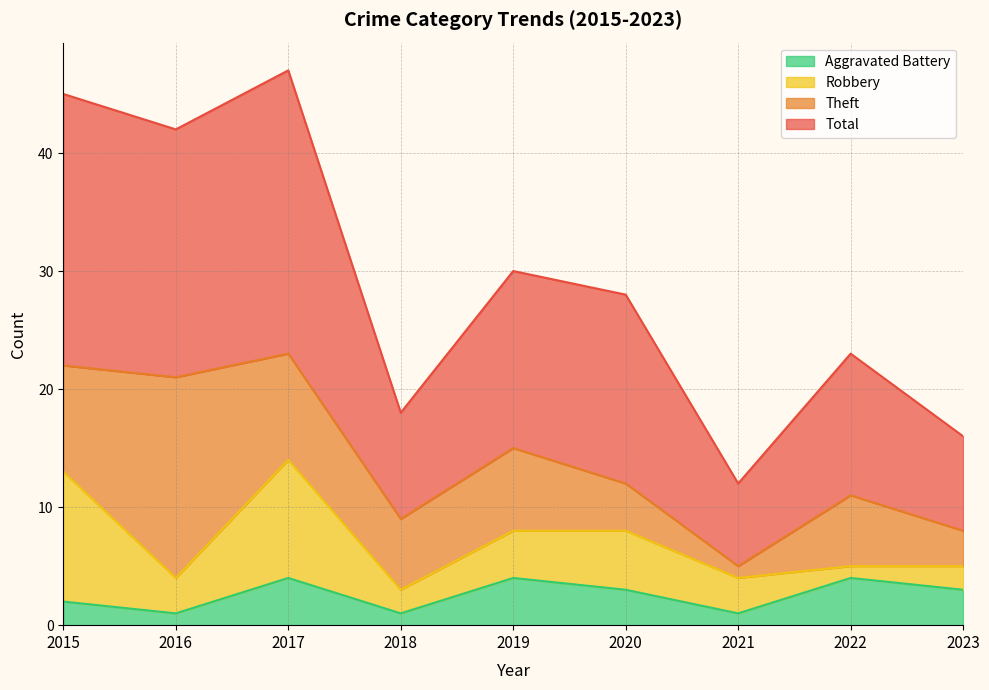

Which has a higher value, 2015 or 2023?

2023